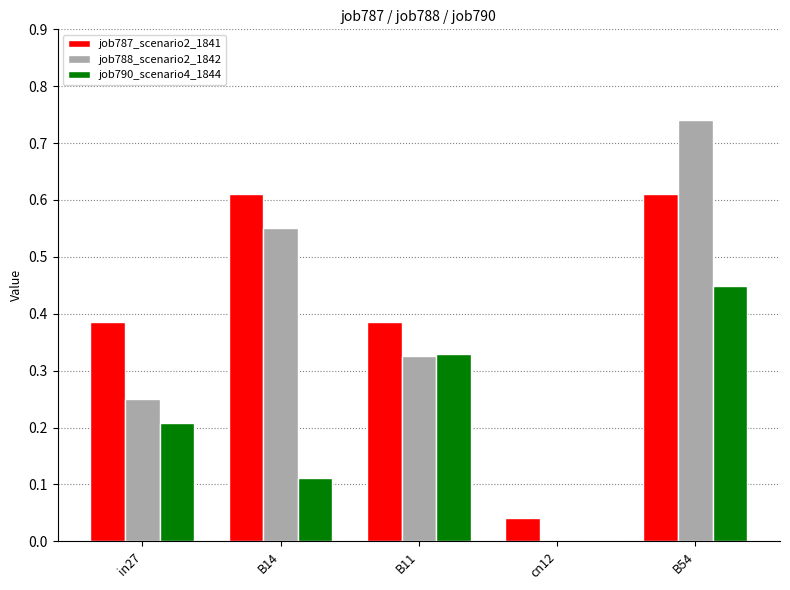

What is the sum of the job788_scenario2_1842 values at in27 and B14?

0.8